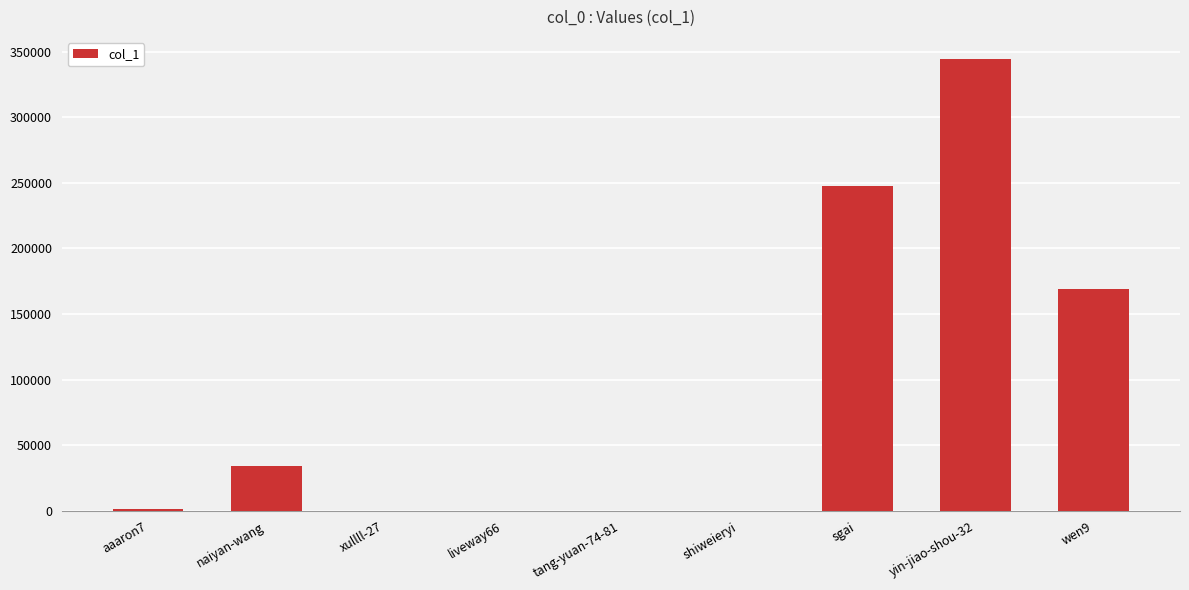

Which label corresponds to the largest value in the chart?

yin-jiao-shou-32